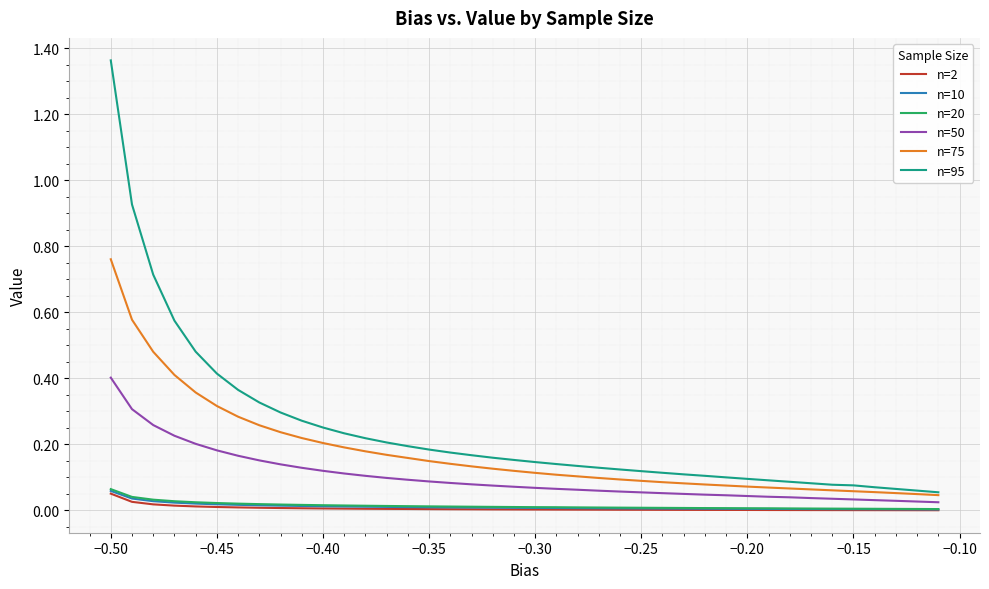

Which series has the largest total across all categories?

n=95